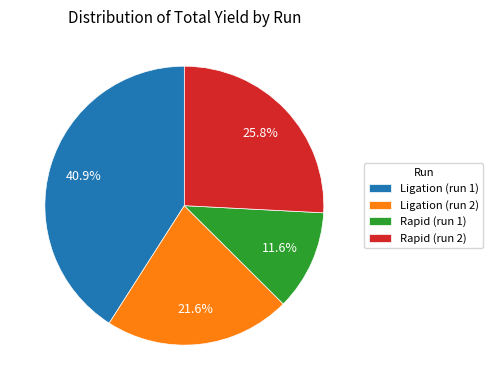

Is it true that Rapid (run 2) is 32% of the pie?

False